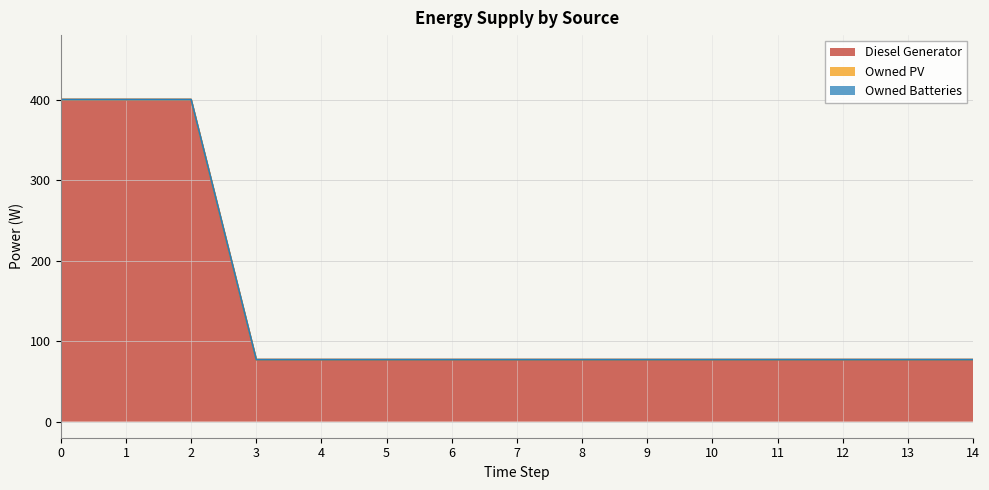

True or false: Diesel Generator has more than 1 interior local peaks.

False